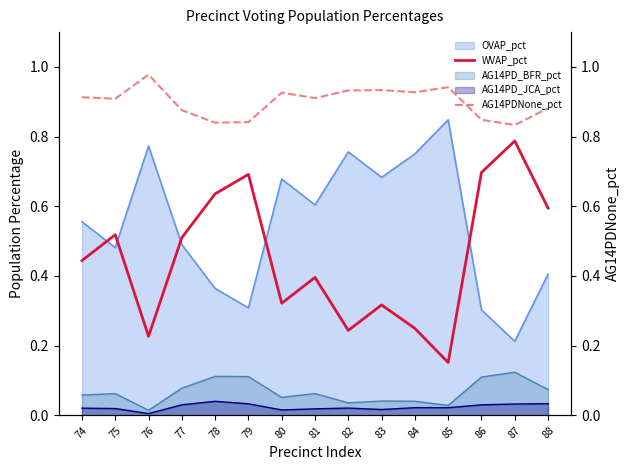

What is the approximate value of AG14PDNone_pct at 78?

0.8